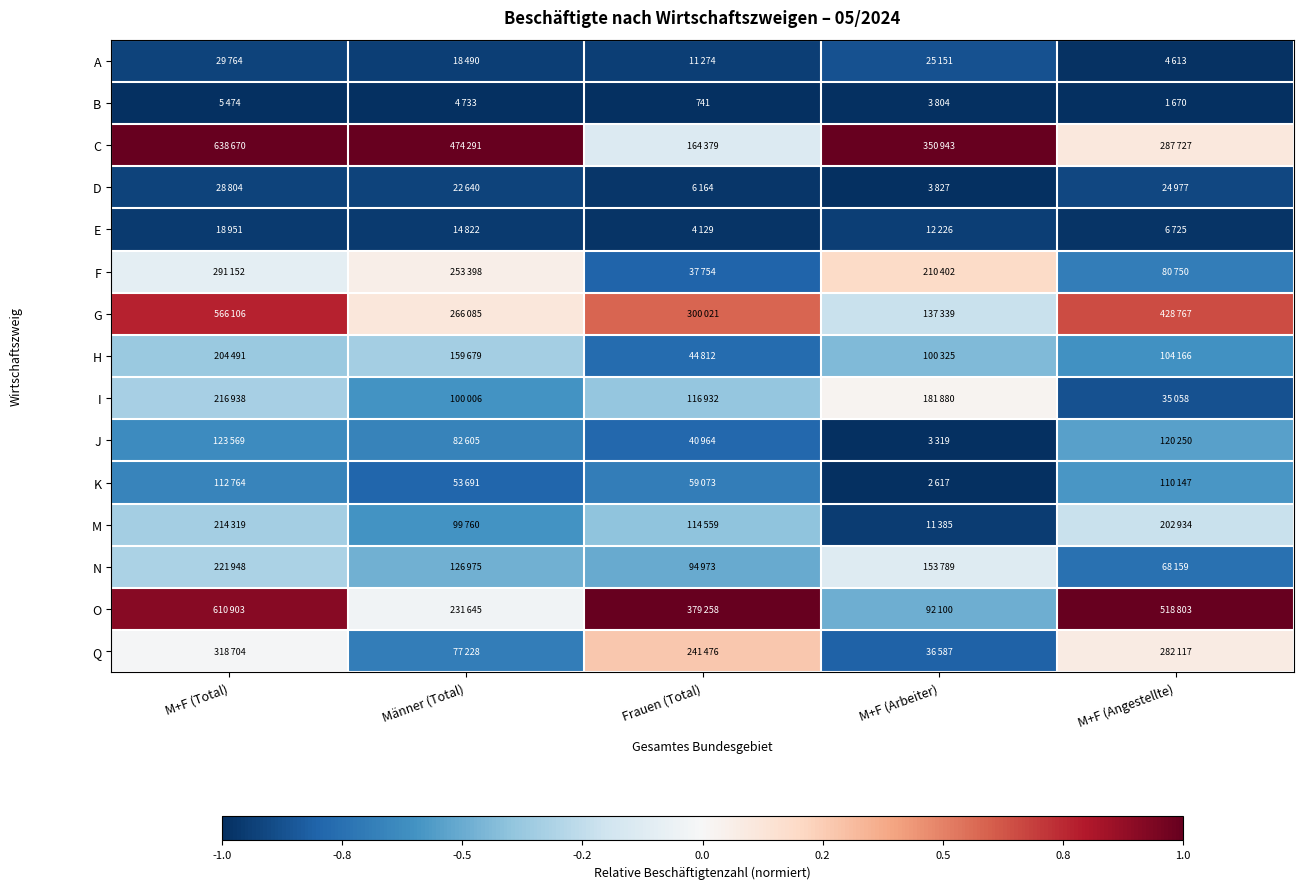

The E series shows -0.3 at Frauen (Total). True or false?

False